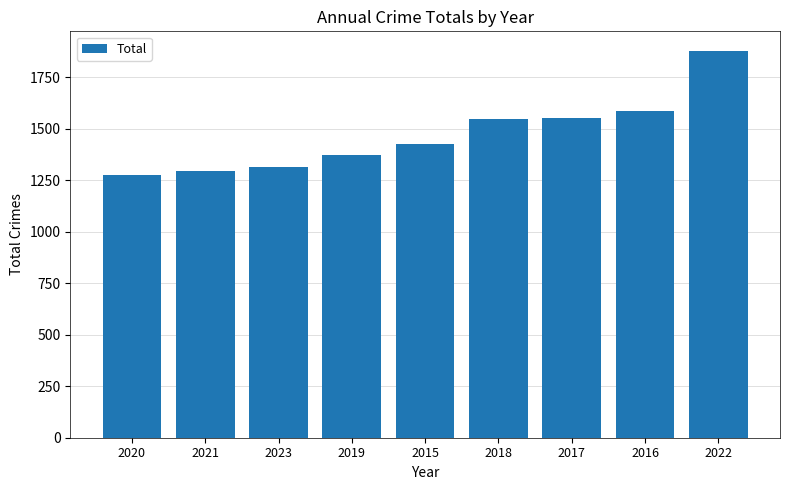

What is the minimum value shown in the chart?

1277